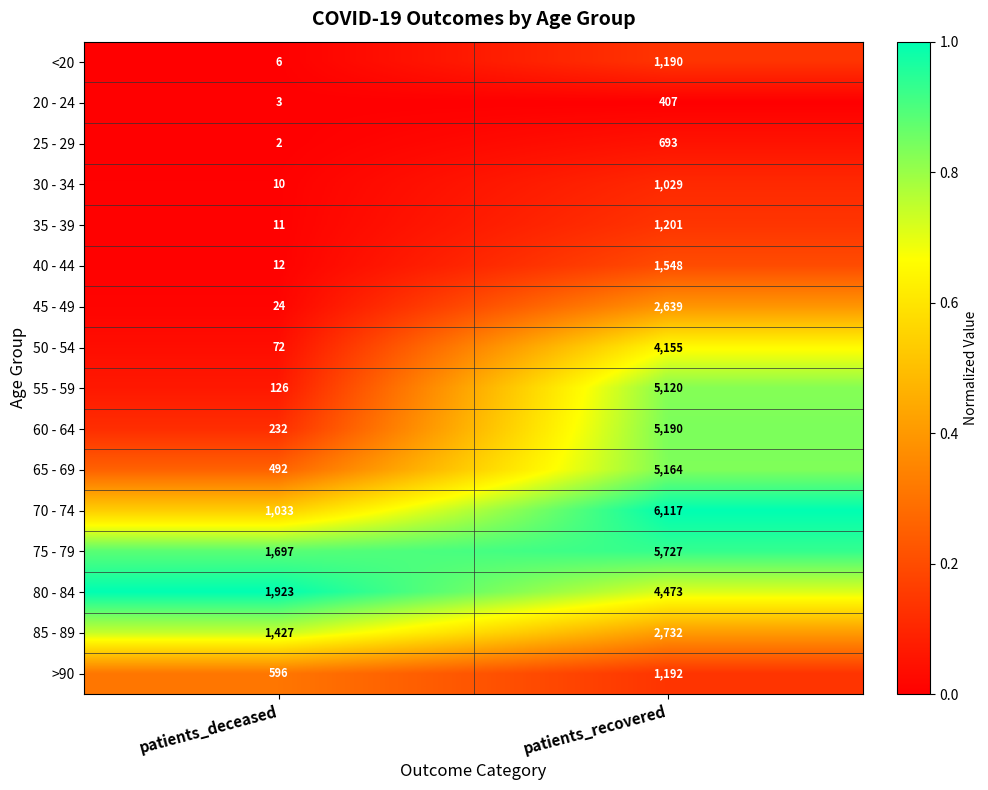

True or false: <20 has a value of 1190 at patients_recovered.

True